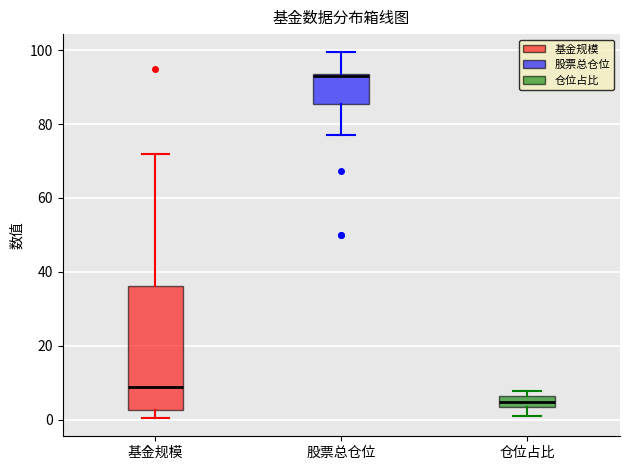

Comparing the boxes themselves (not the whiskers), which one is the tallest?

基金规模